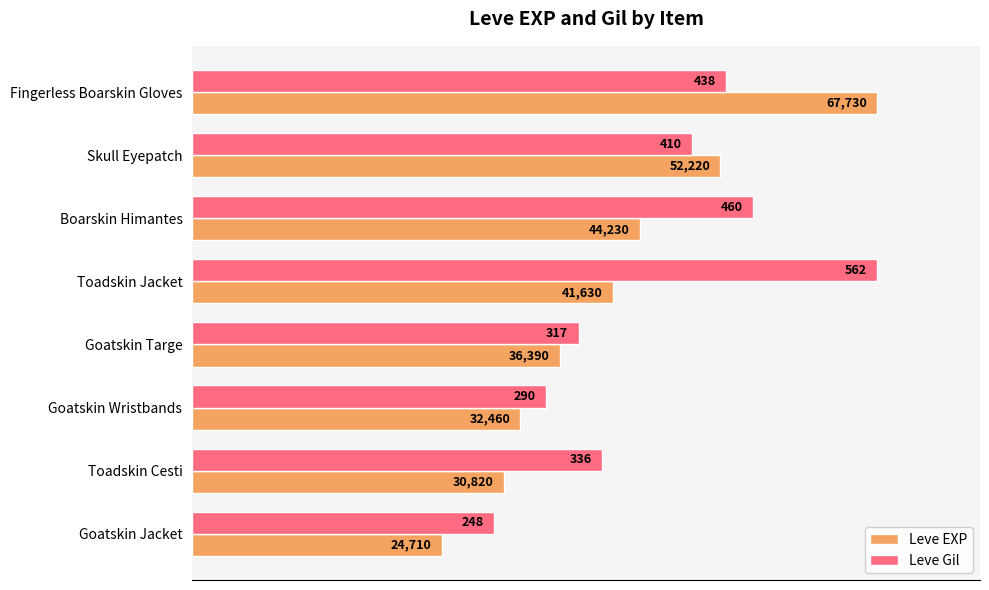

What are all the series names shown in the legend?

Leve EXP, Leve Gil